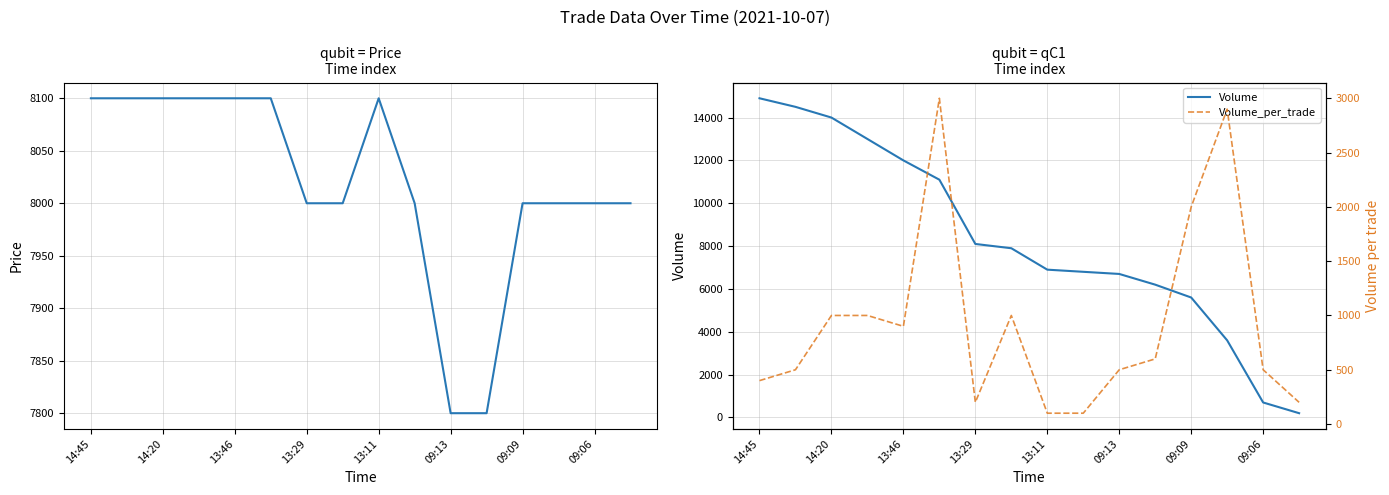

How many data points in Volume_per_trade are above 600?

7